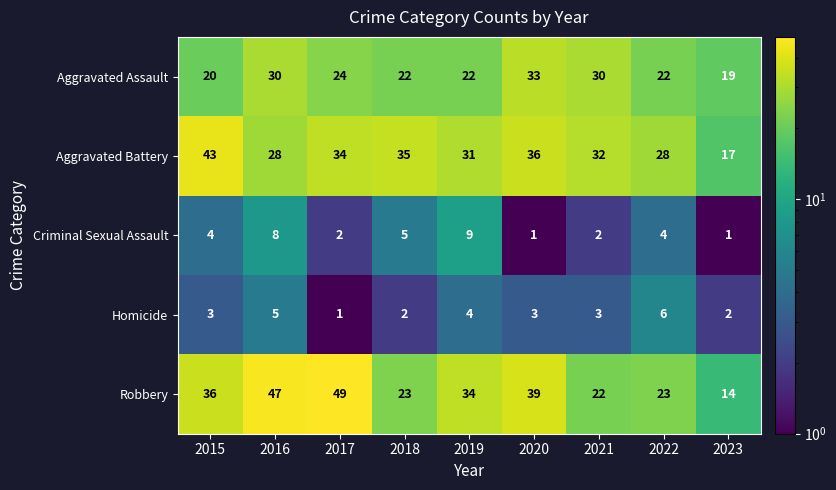

At which category is the sum across all series the highest?

2016